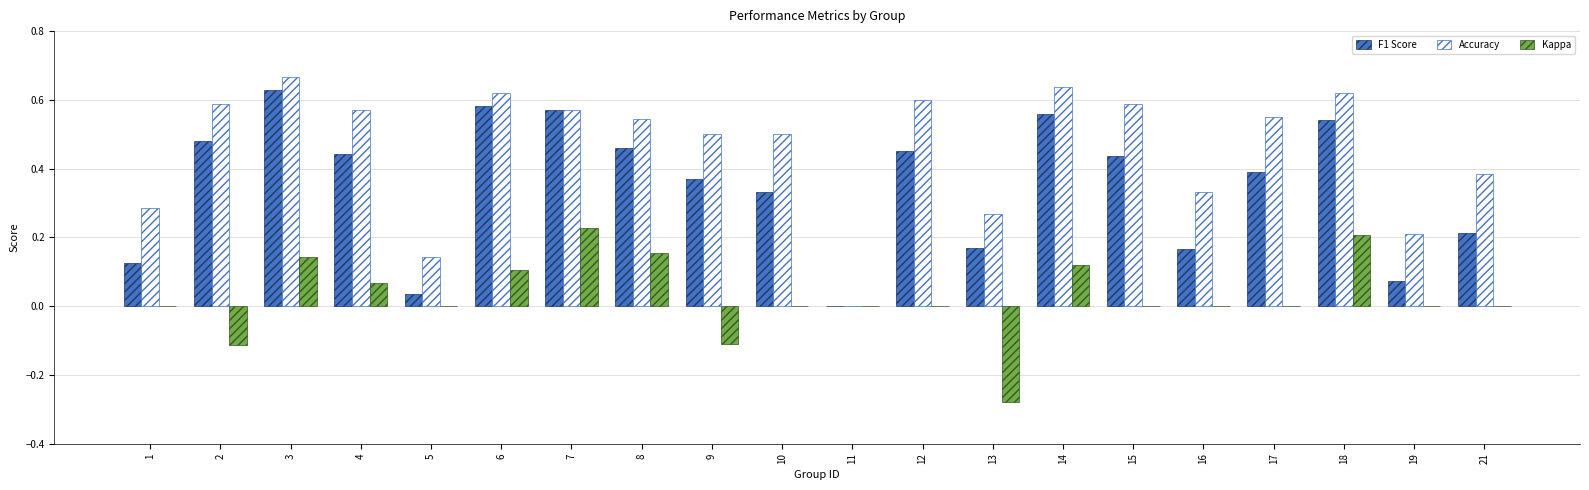

At which category is the sum across all series the highest?

3